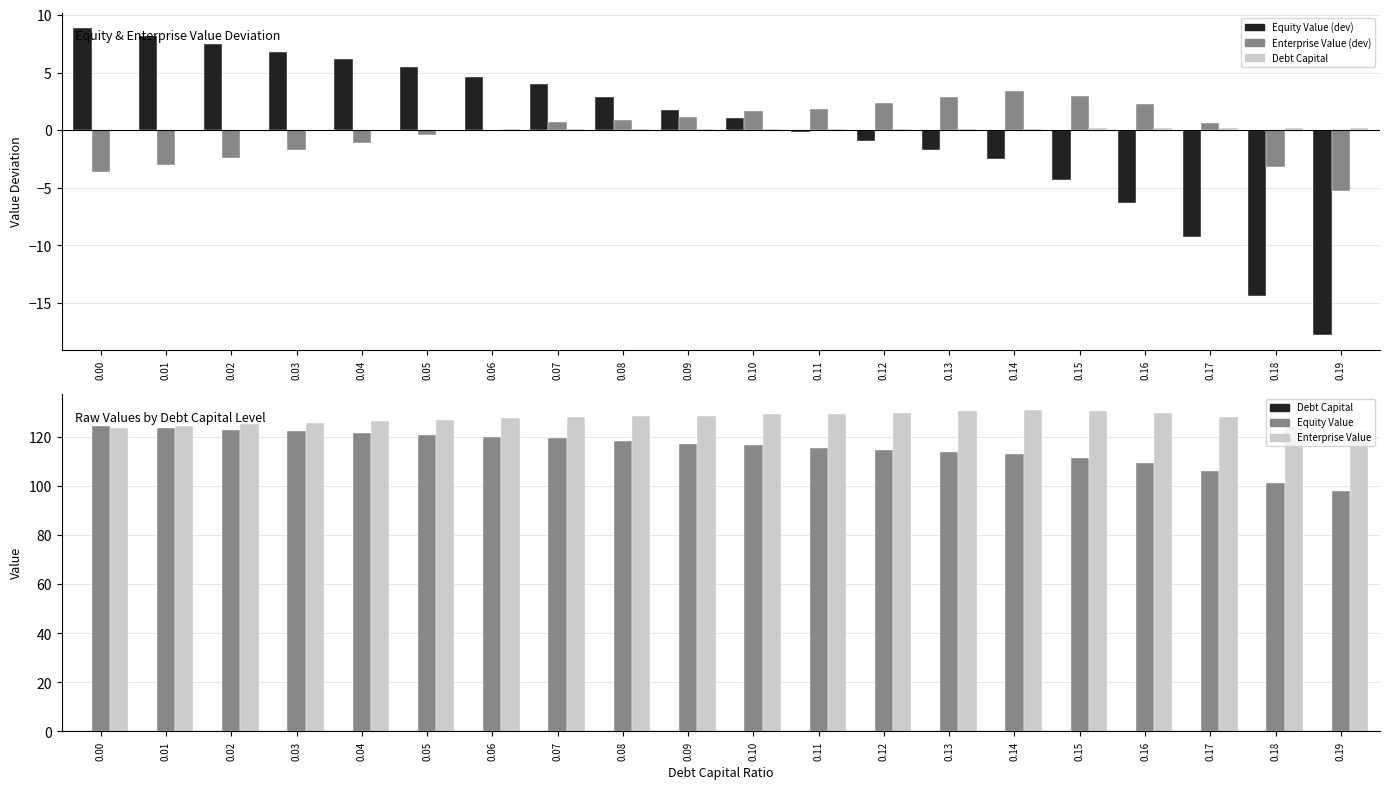

At which label does Debt Capital reach its peak?

0.19